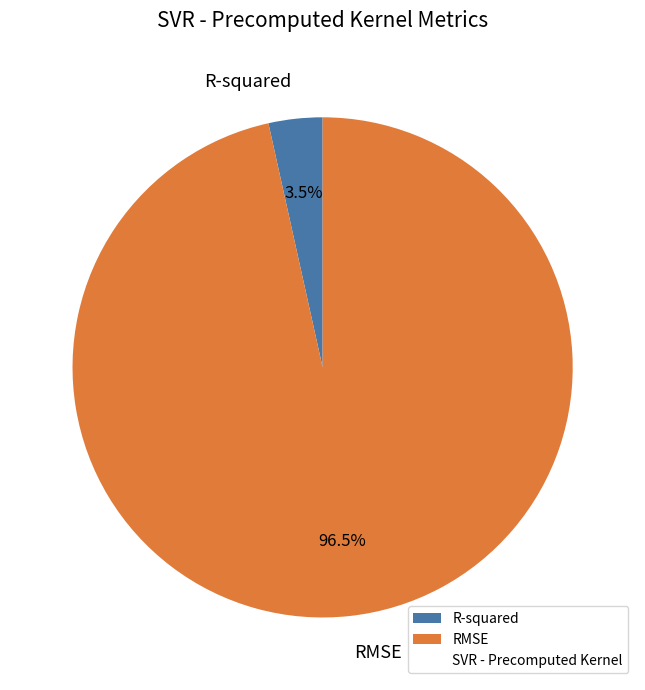

Between RMSE and R-squared, which is larger?

RMSE